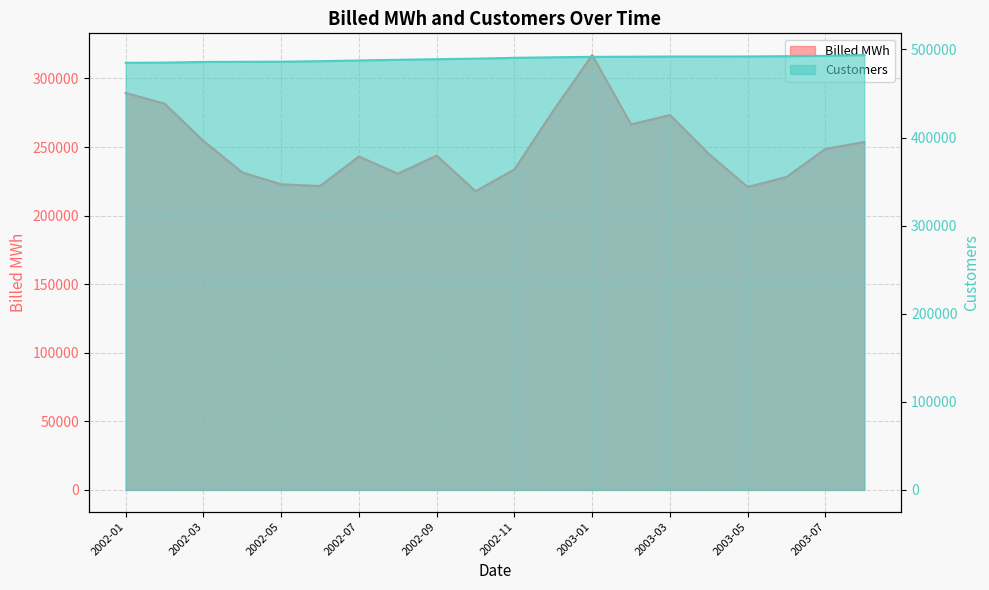

At which category is the sum across all series the highest?

2003-01